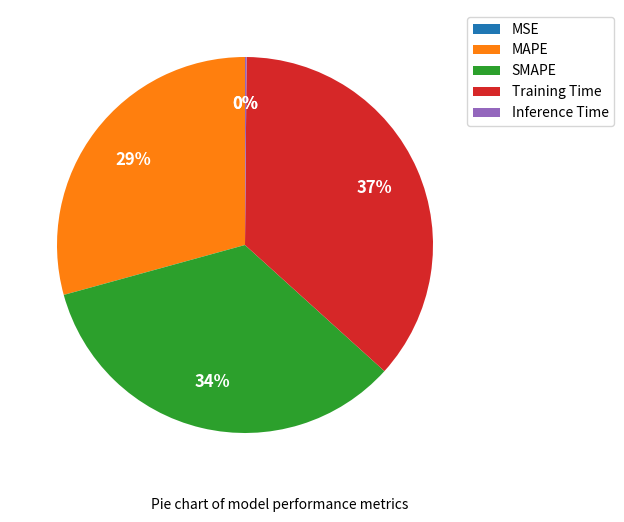

True or false: SMAPE accounts for 34% of the total.

True